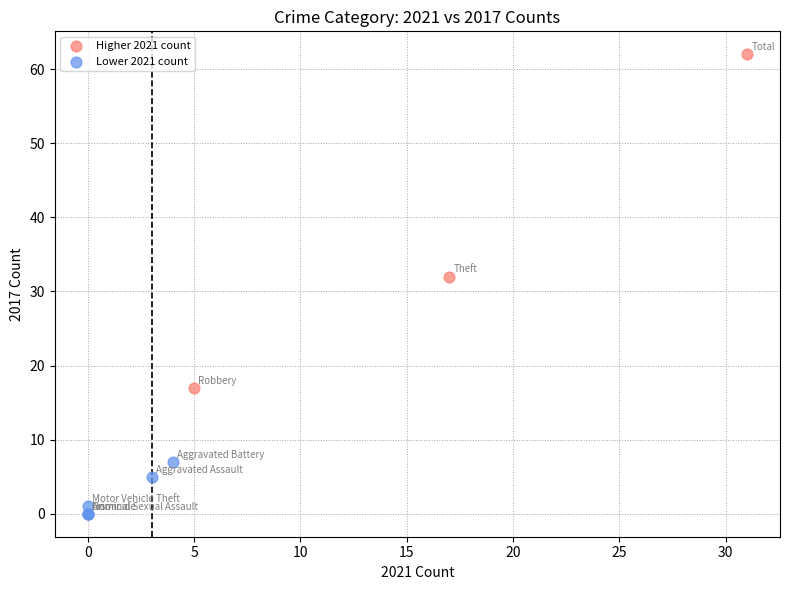

Which series contains the highest Y value?

Higher 2021 count